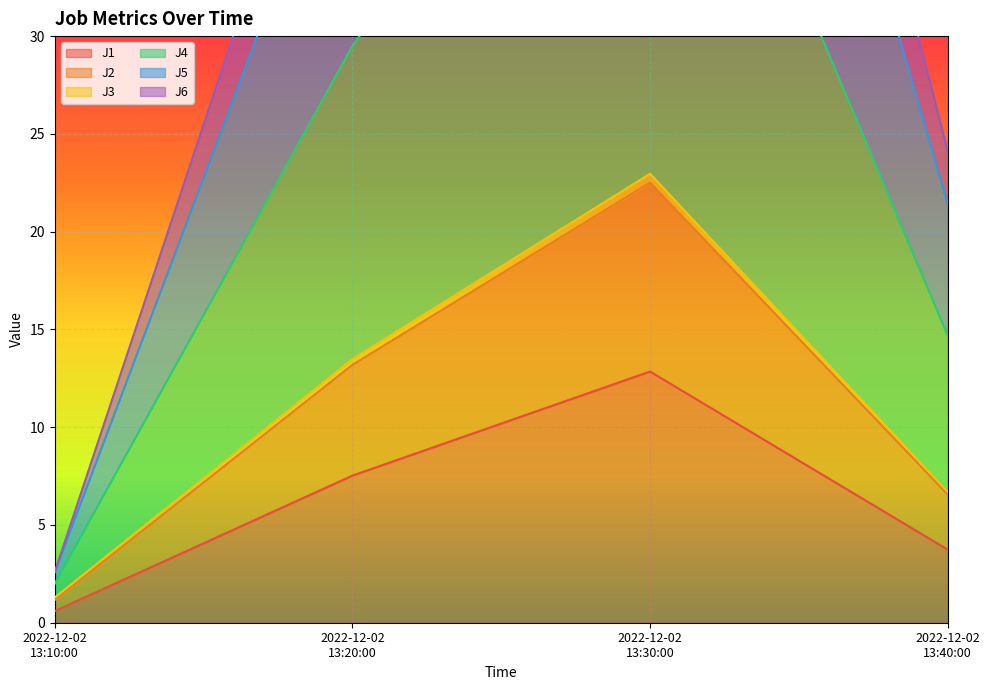

How many interior local peaks does the J1 series have?

1